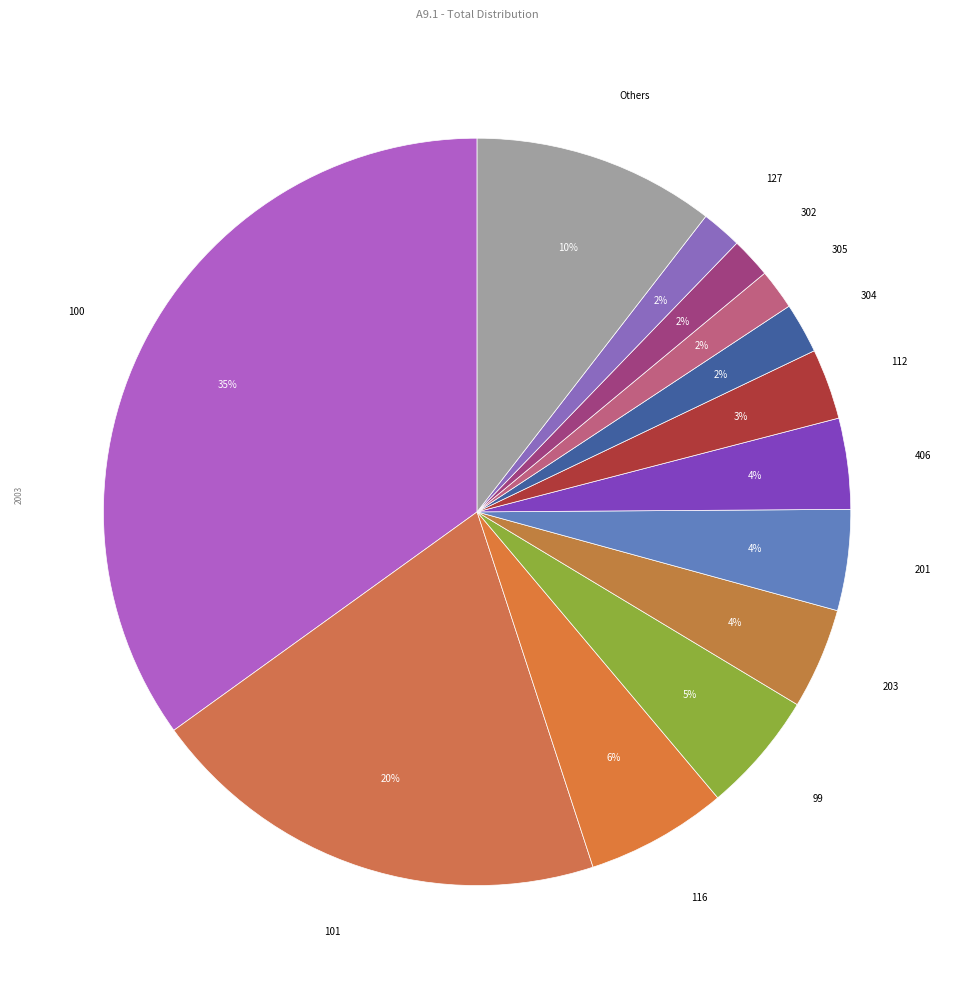

To the nearest percent, what is the combined percentage of 99 and 406?

9%